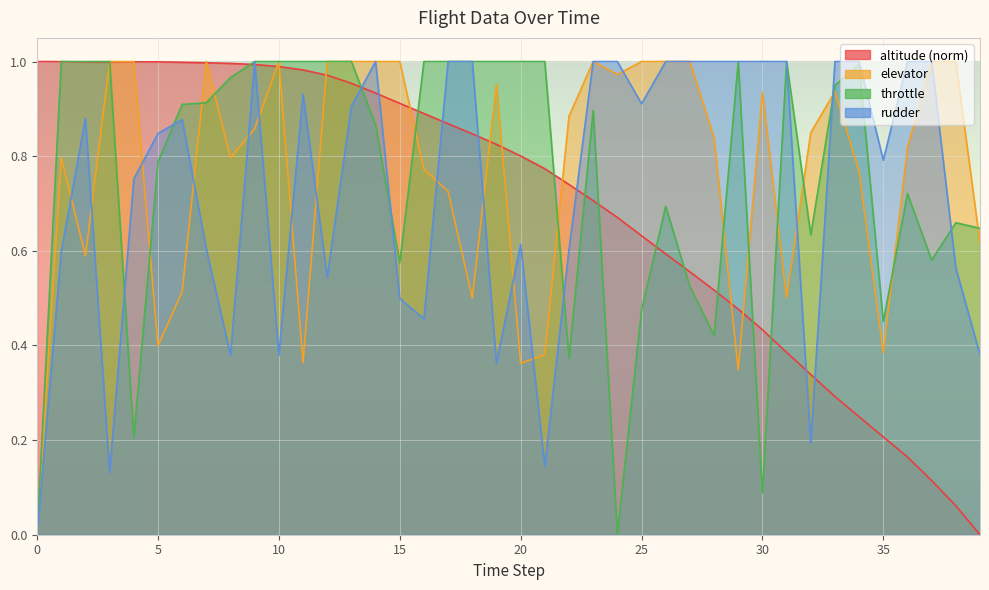

At which category is the sum across all series the highest?

13